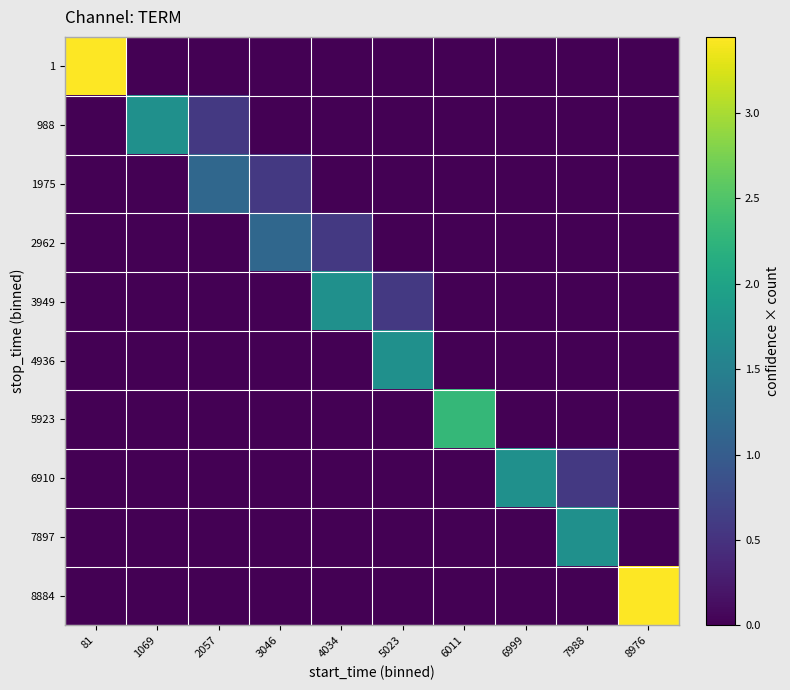

What is the maximum value shown in the chart?

3.4